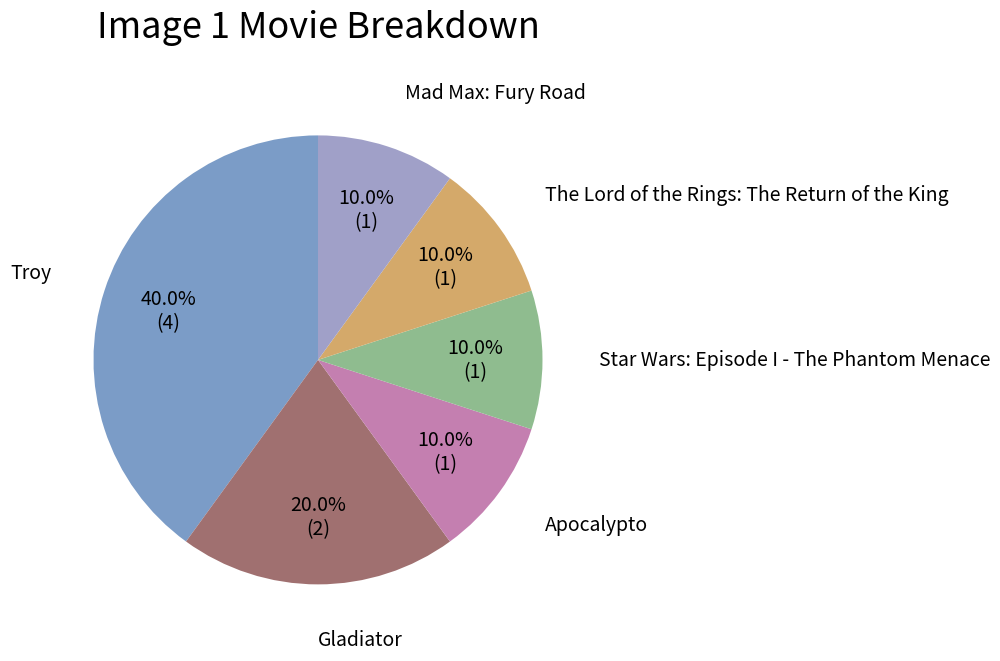

How many segments does this pie chart have?

6